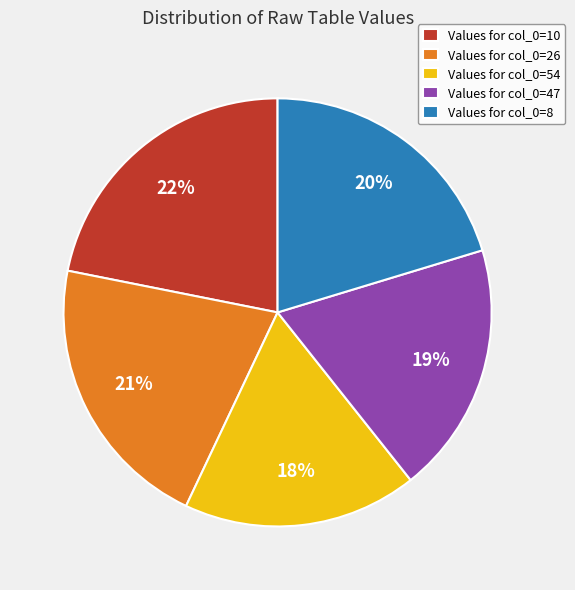

How many segments does this pie chart have?

5